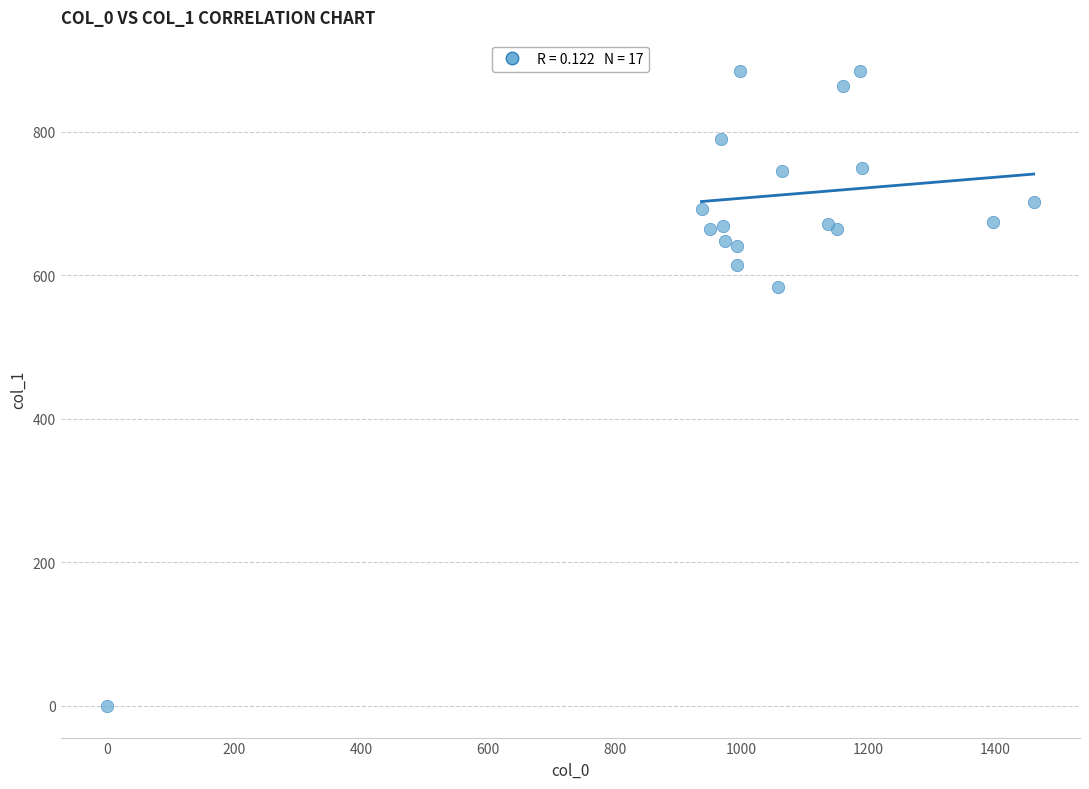

What Y value in the scatter plot is closest to 442?

583.9